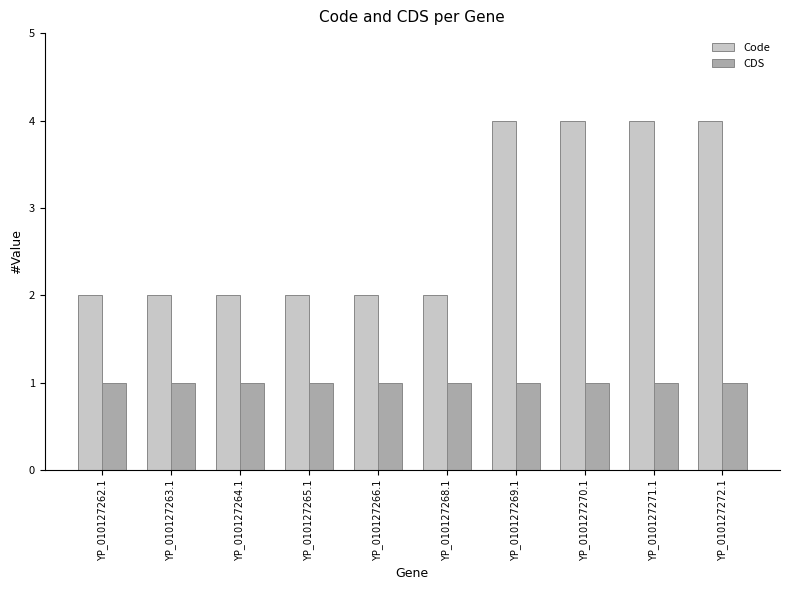

What is the label of the 1st bar from the right?

YP_010127272.1